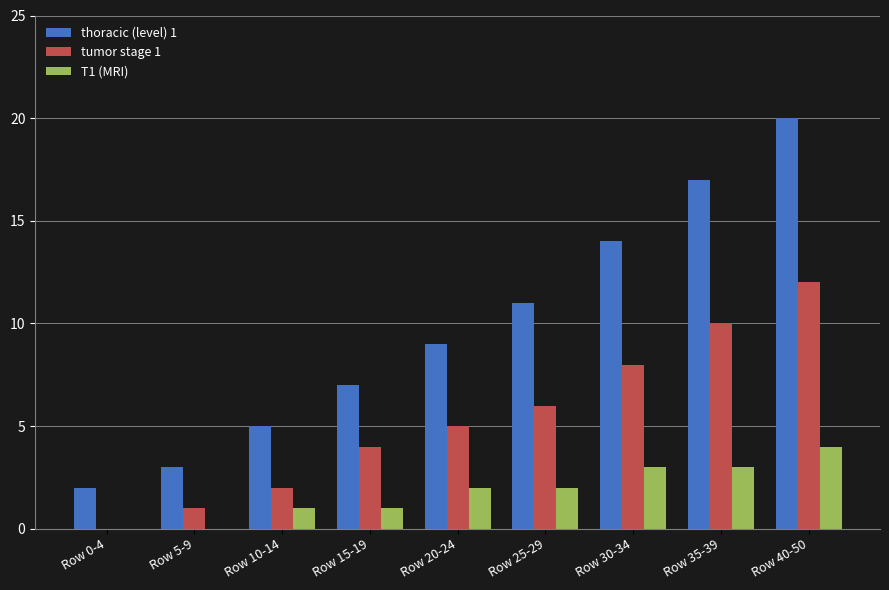

What is the greatest value displayed?

20